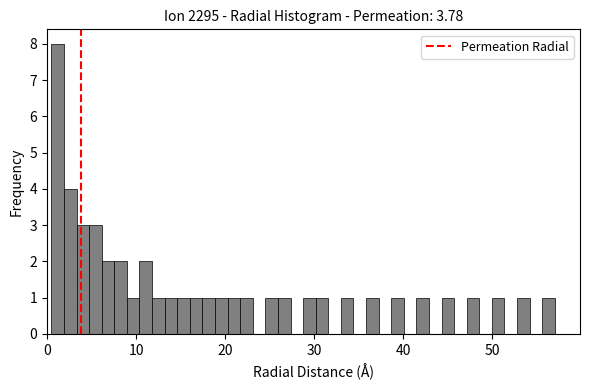

Read against the x-axis, roughly where is the centre of the tallest bar?

1